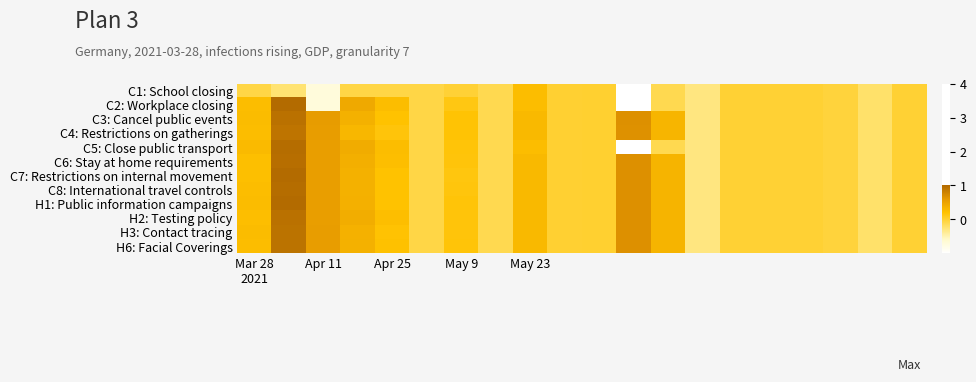

Count the number of data series in this chart.

12